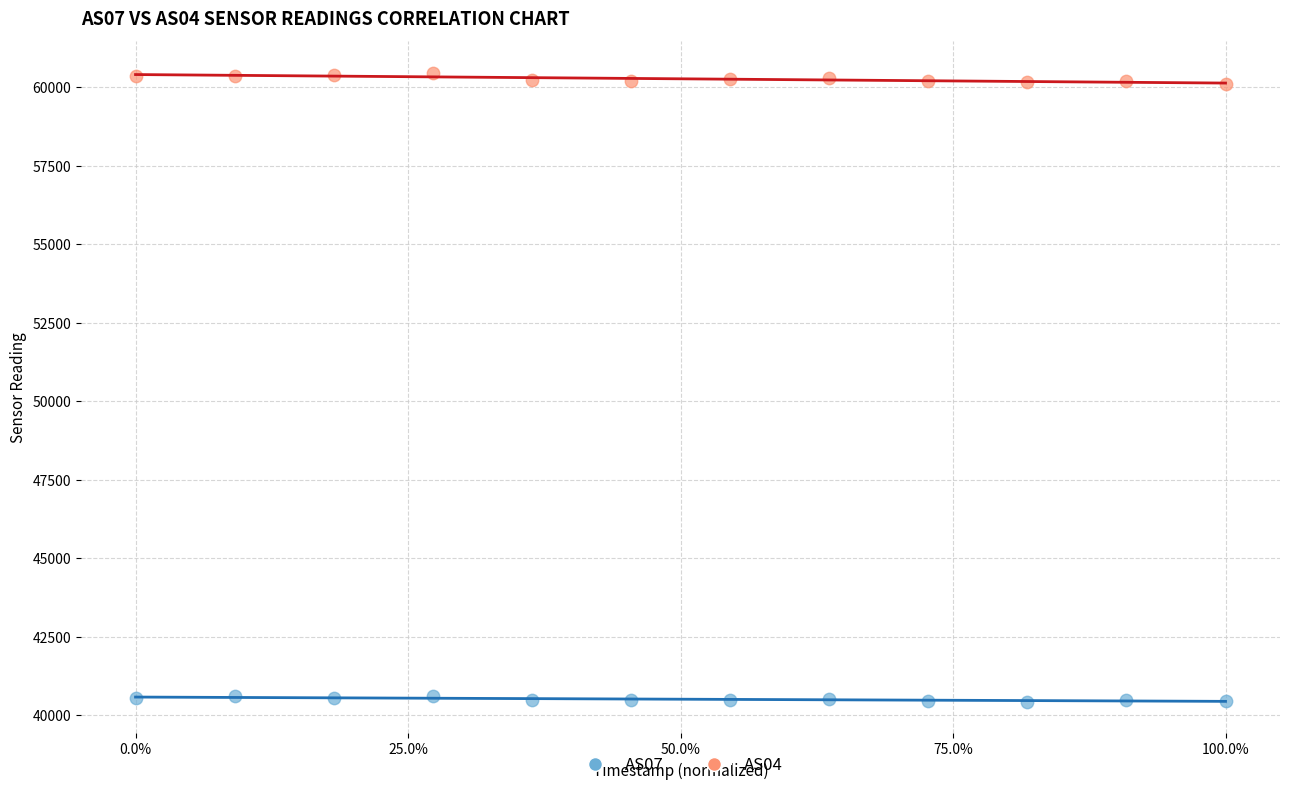

Which series has the largest Y range (max minus min)?

AS04